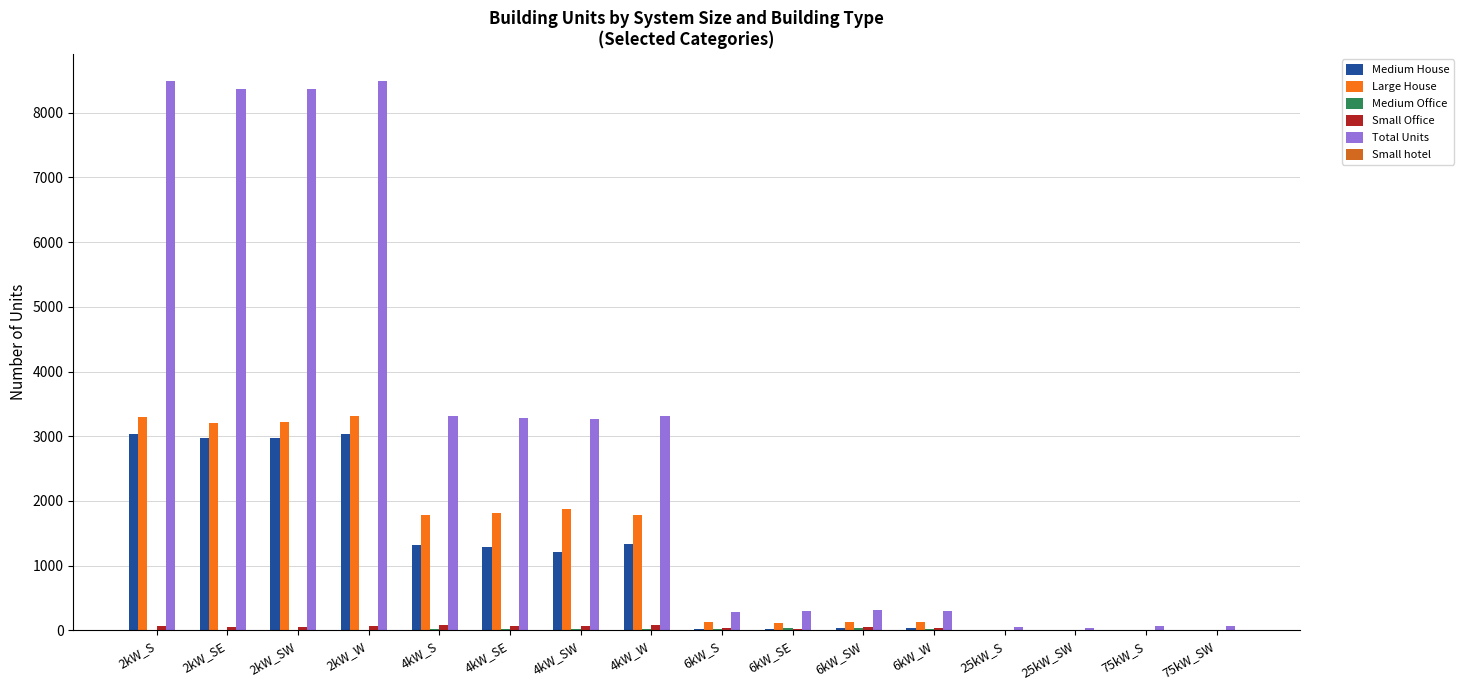

What is the sum of all Total Units values?

48303